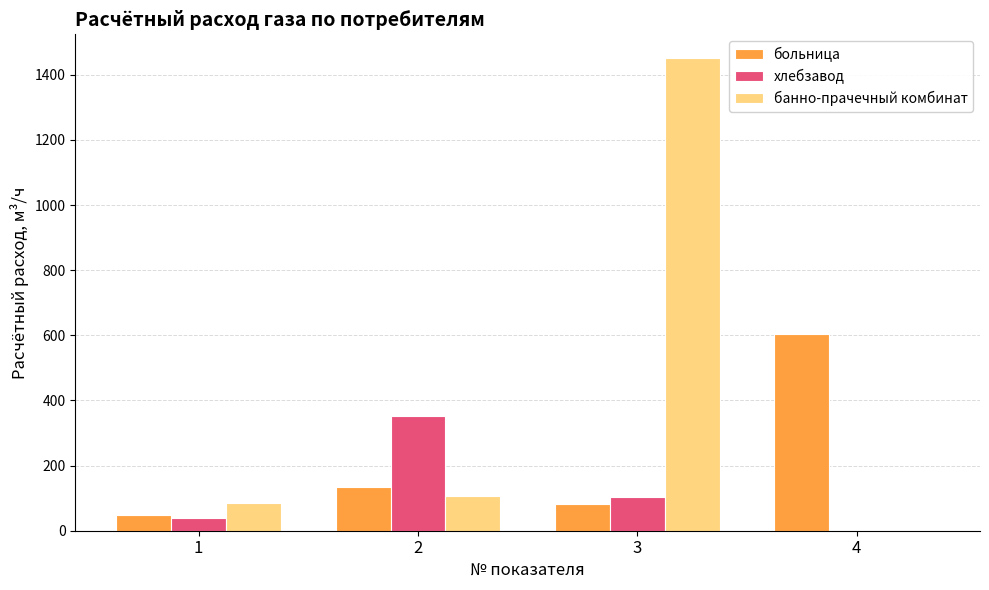

Where does the банно-прачечный комбинат series first go above 106?

2